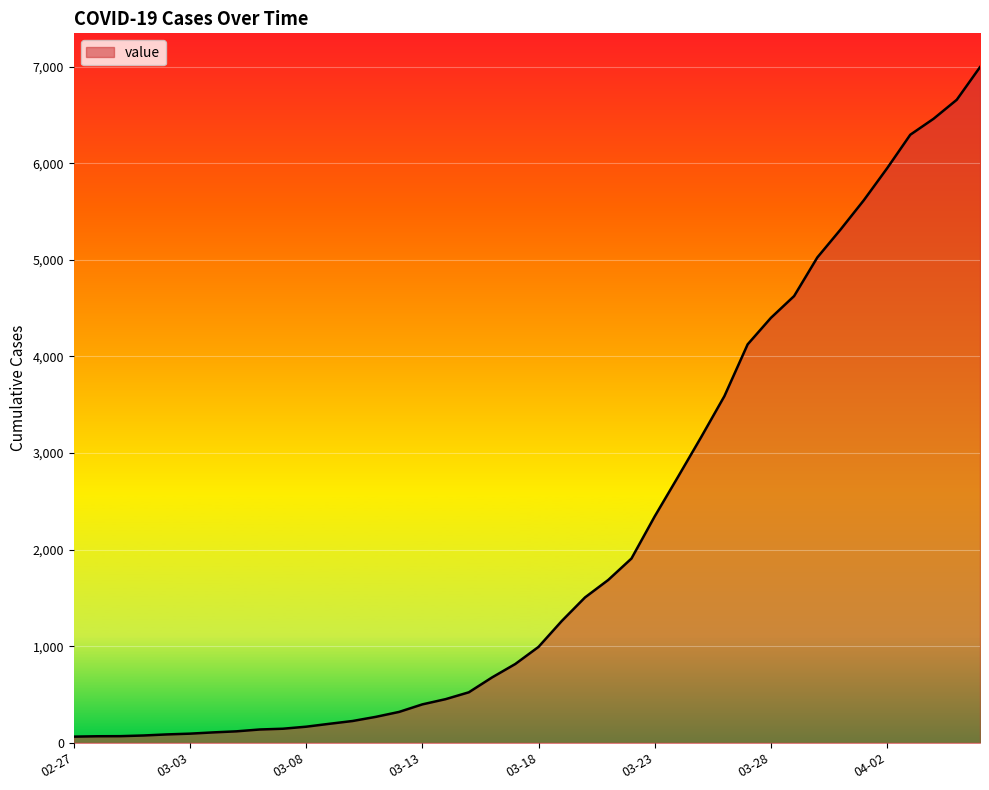

What is the difference between the second highest and minimum values?

6593